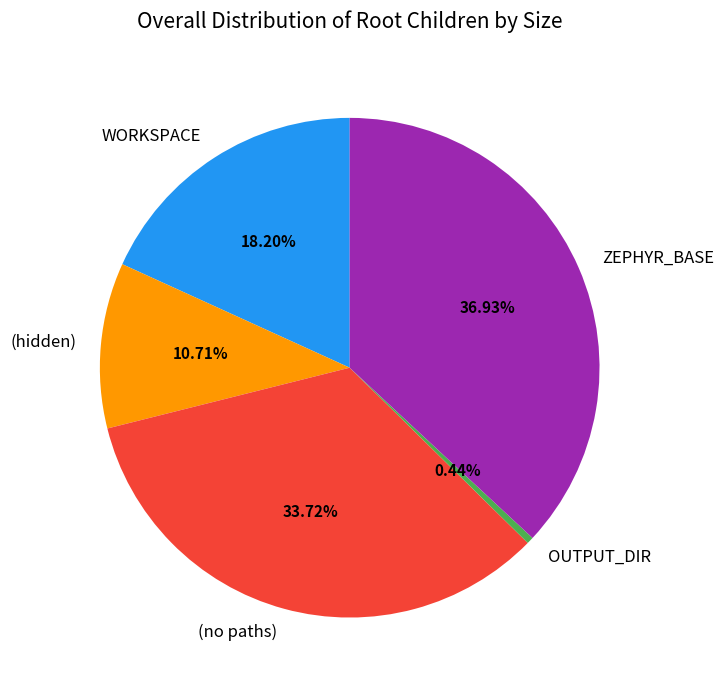

Count the number of slices in the pie.

5